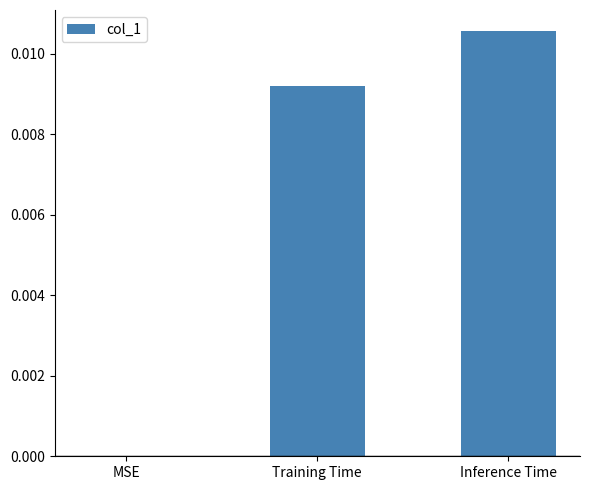

Which category has the highest value across all series?

Inference Time